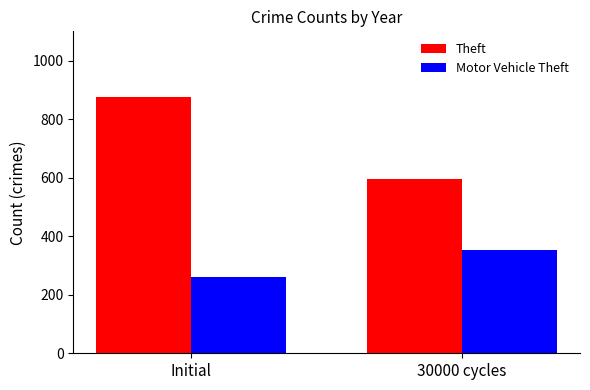

Reading left to right, what are all the values shown in this chart?

Theft: 874	596
Motor Vehicle Theft: 261	354